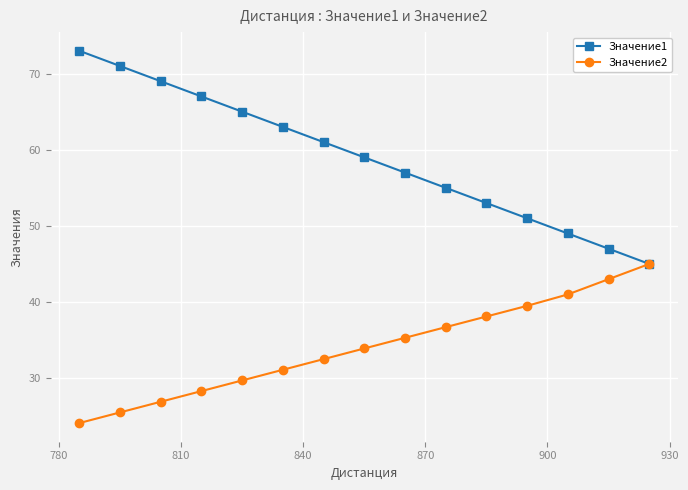

List the series in order of their peak value, highest first.

Значение1, Значение2